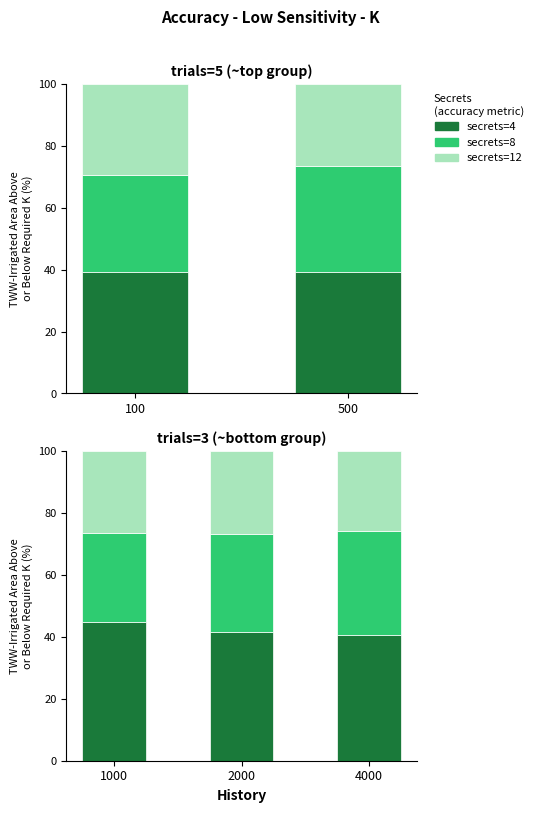

Is it true that secrets=4 equals 60.3 at 1000?

False